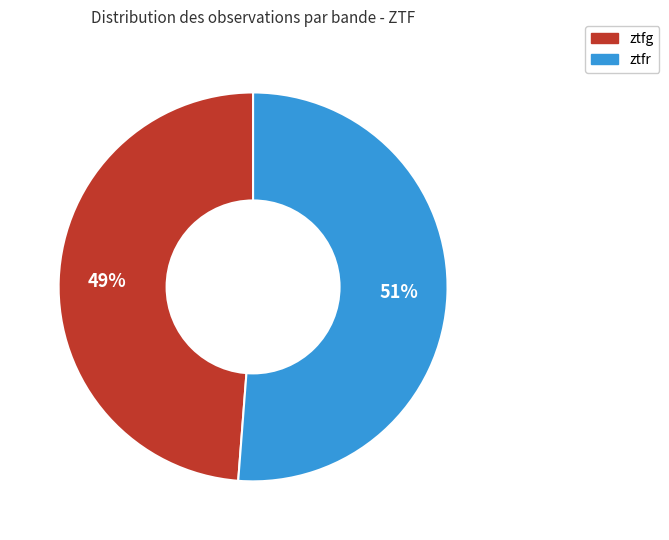

To the nearest percent, what is the combined percentage of ztfg and ztfr?

100%